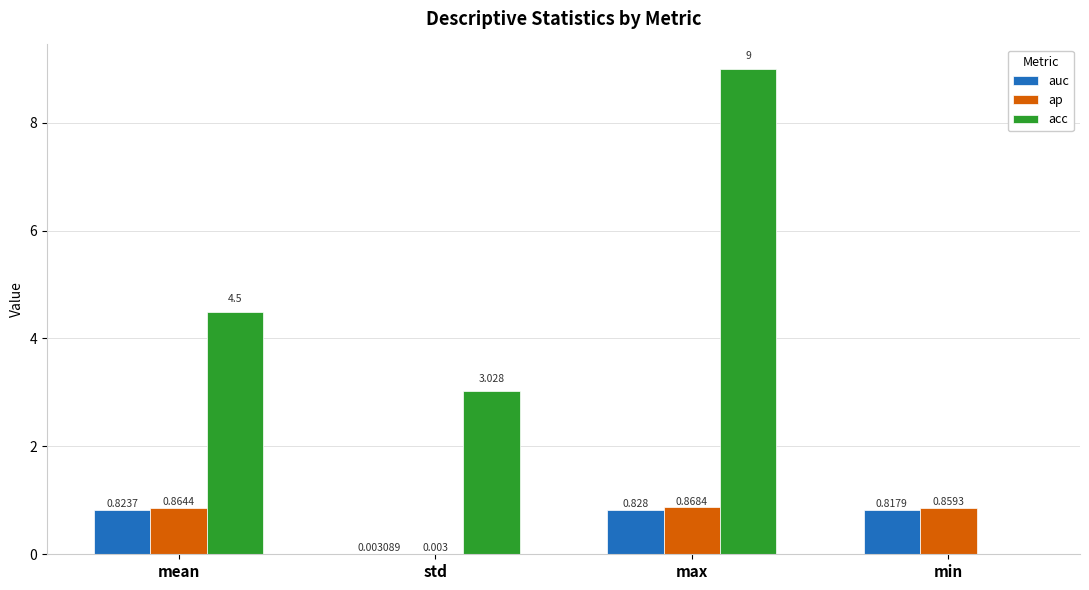

At which label does auc reach its peak?

max